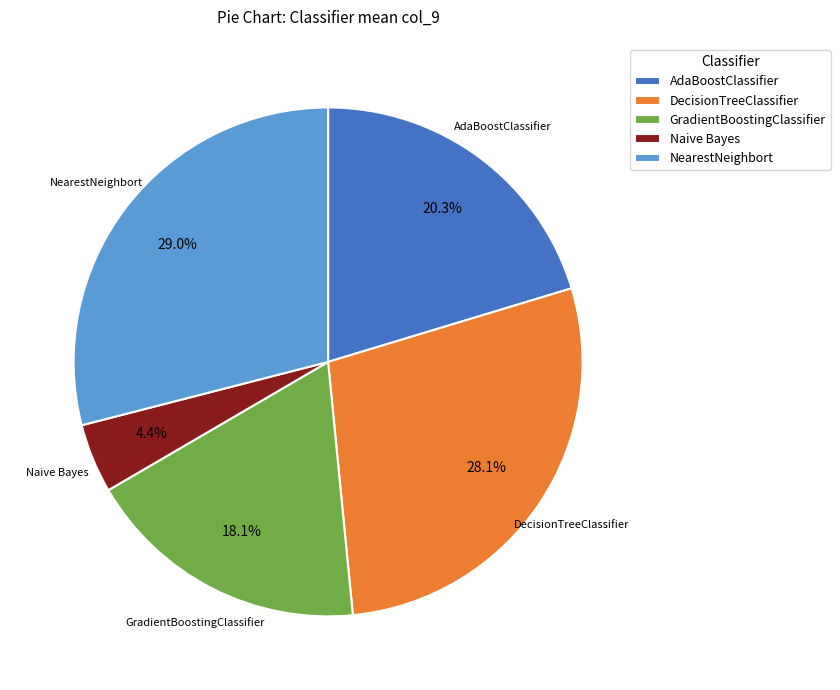

Which category has the smallest portion of the pie?

Naive Bayes